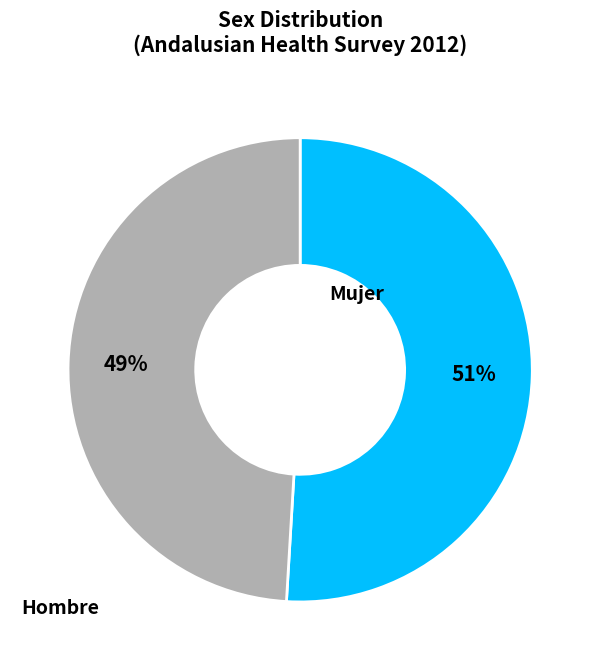

Which category has the smallest portion of the pie?

Hombre